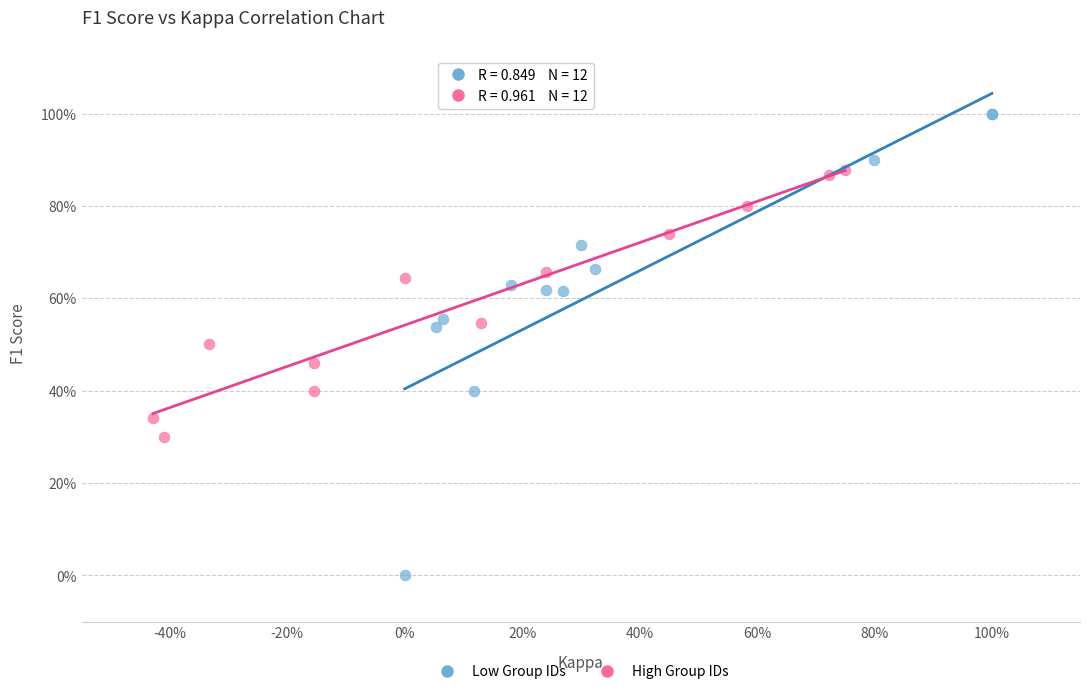

What are all the series names shown in the legend?

Low Group IDs, High Group IDs